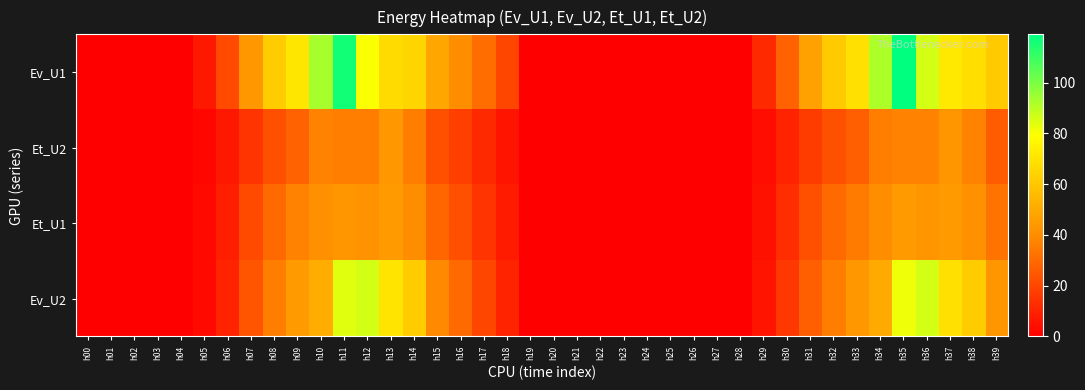

Which has a higher value, h03 or h24?

h03